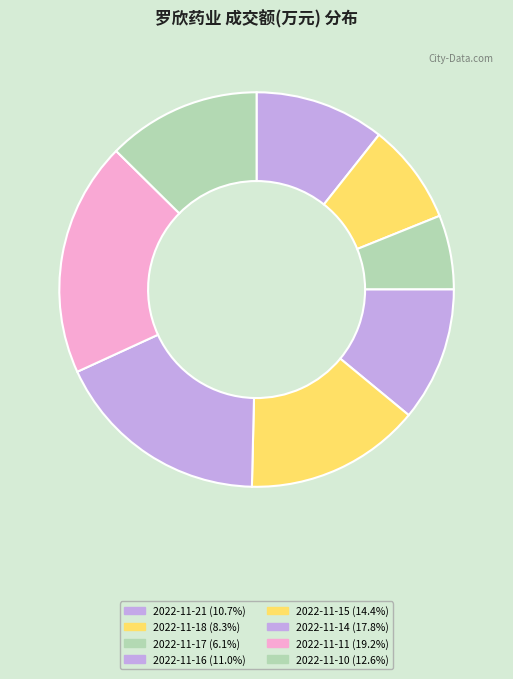

How many segments does this pie chart have?

8